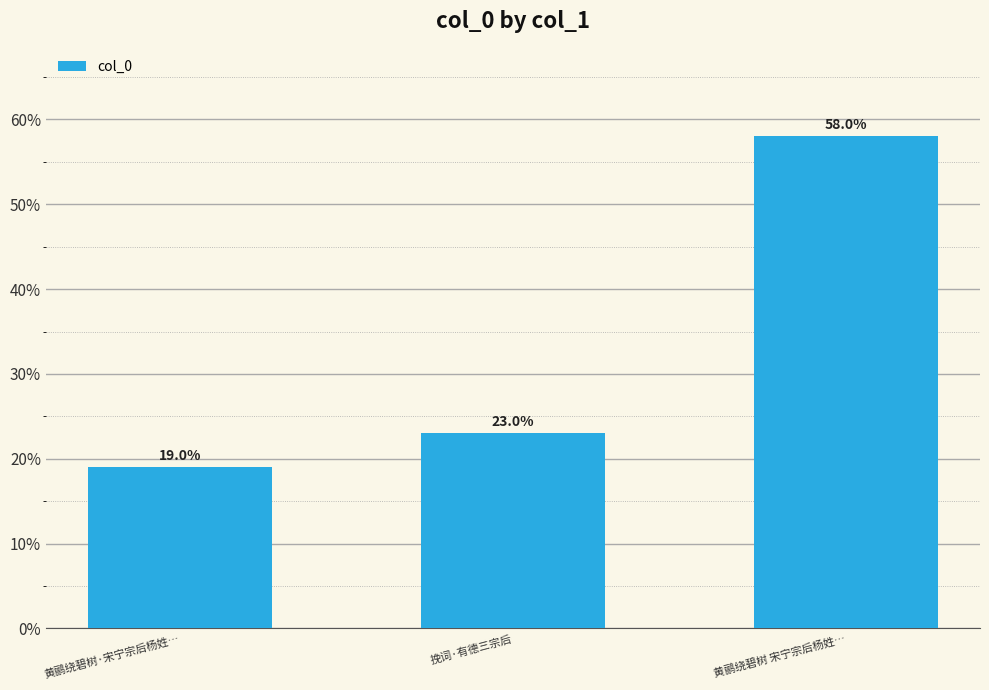

Does the chart contain any negative values?

No